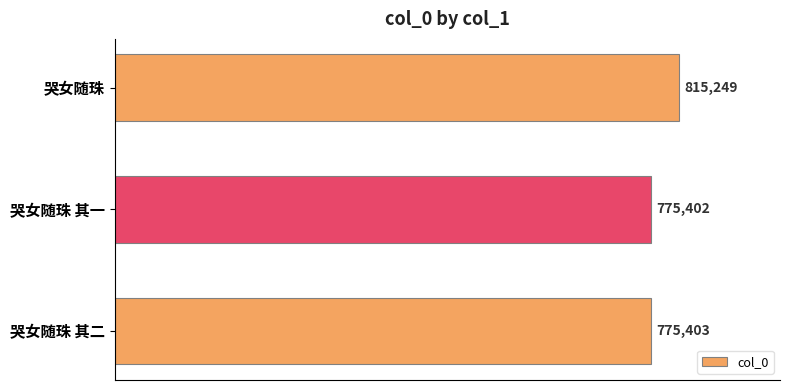

What position from the top is 哭女随珠 其一?

2